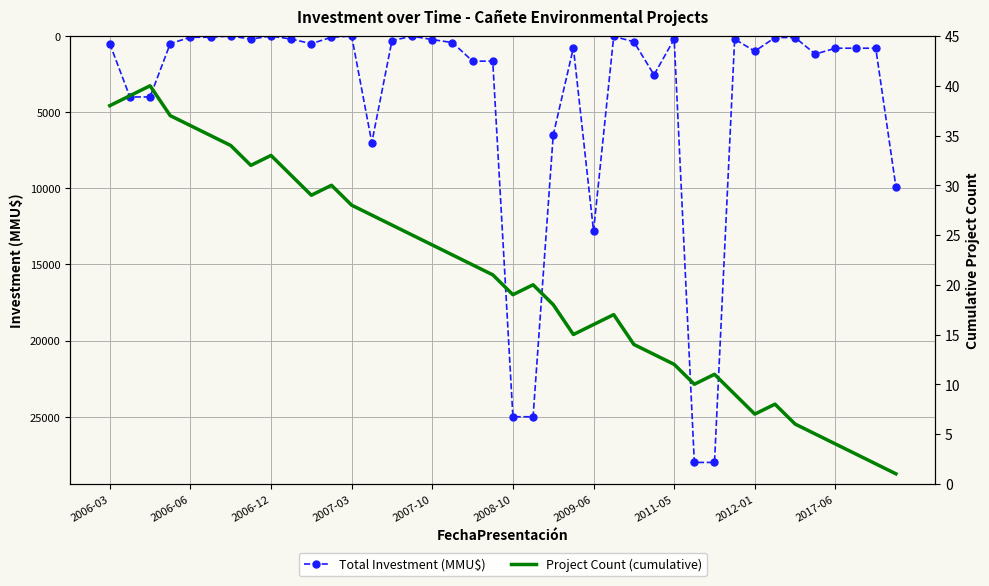

True or false: Total Investment (MMU$) has more than 0 points higher than both neighbors.

True